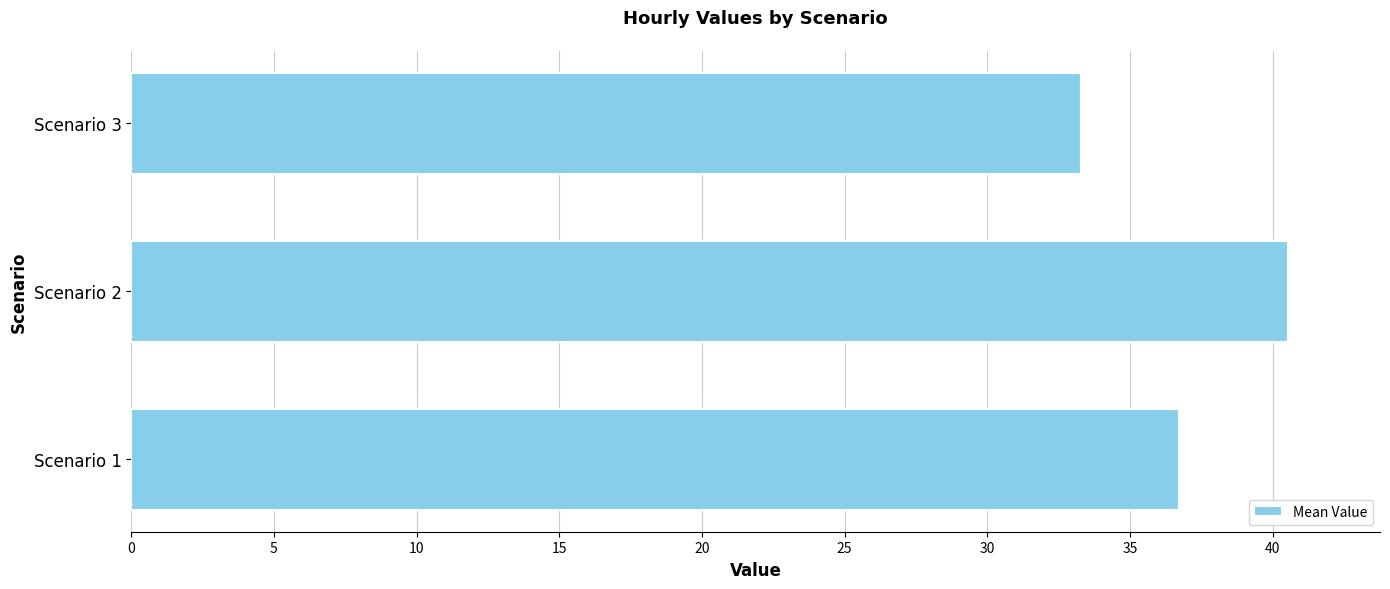

Are the bars horizontal?

Yes